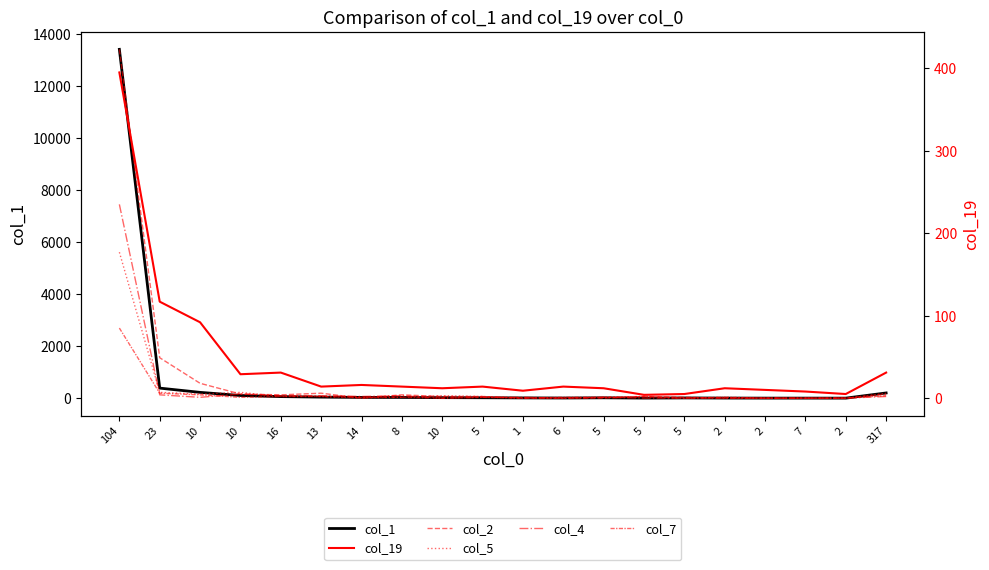

True or false: col_1 and col_2 intersect in this chart.

False